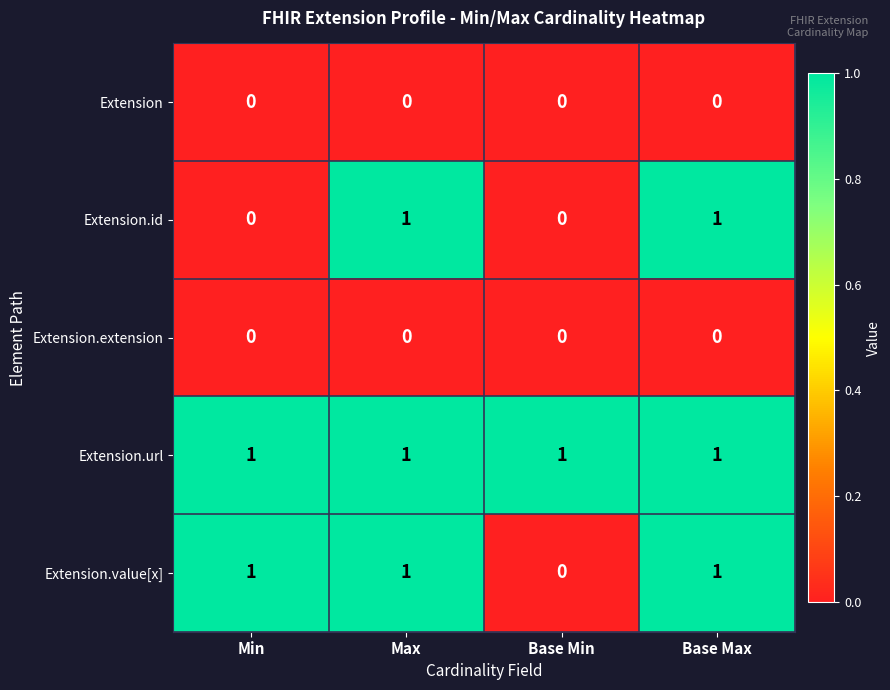

Which category has the lowest value in the Extension.value[x] series?

Base Min